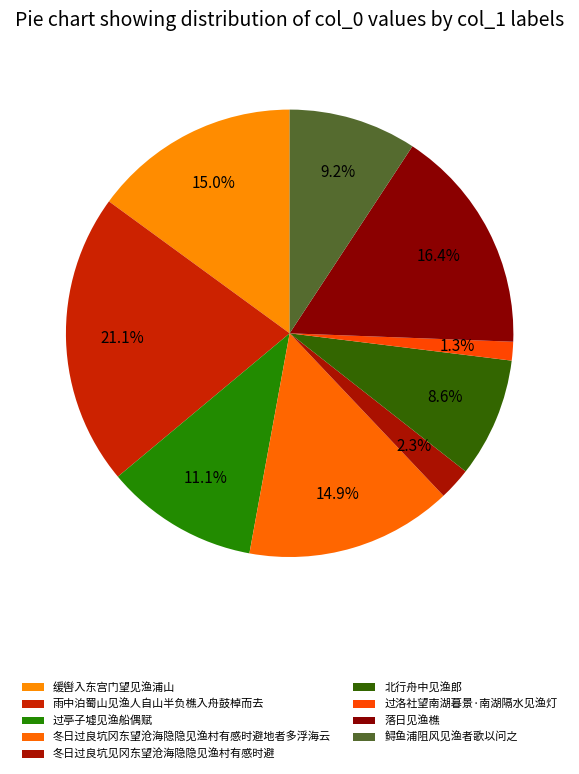

Does 过亭子墟见渔船偶赋 account for over 50% of the chart?

No